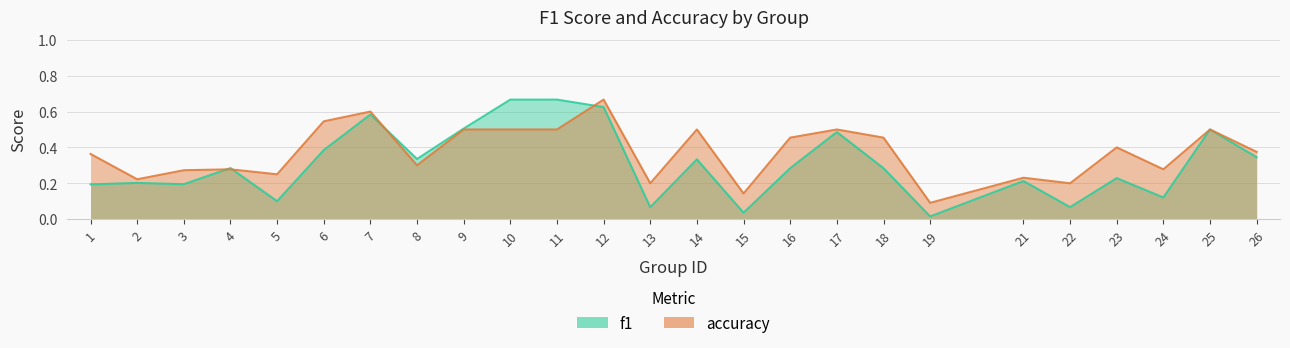

At which category does f1 reach its first local valley?

3